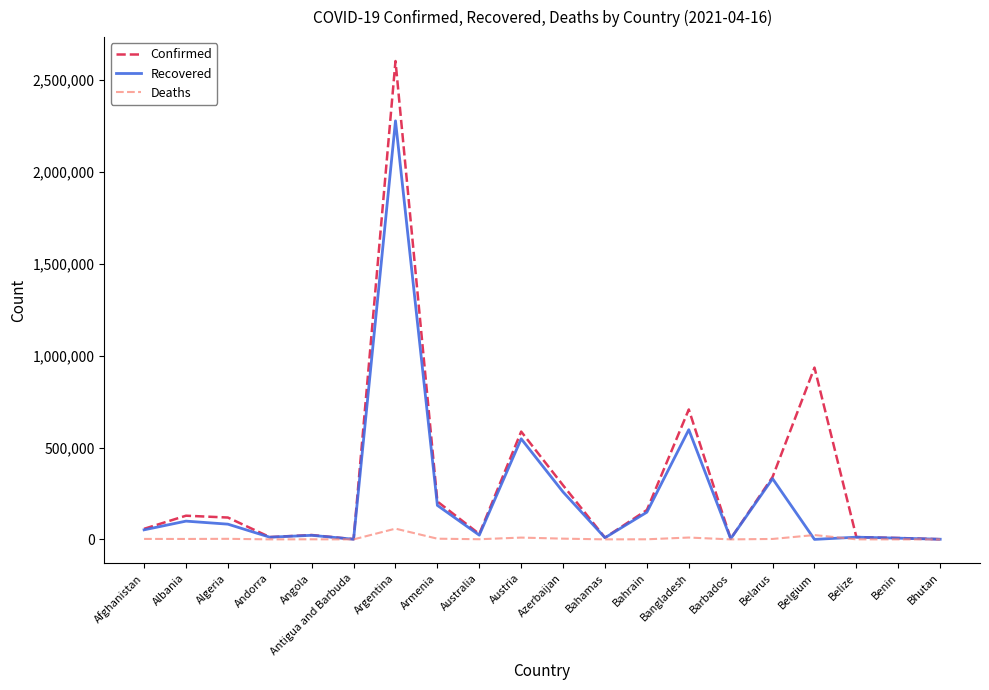

Rank the series by their average value, from lowest to highest.

Deaths, Recovered, Confirmed